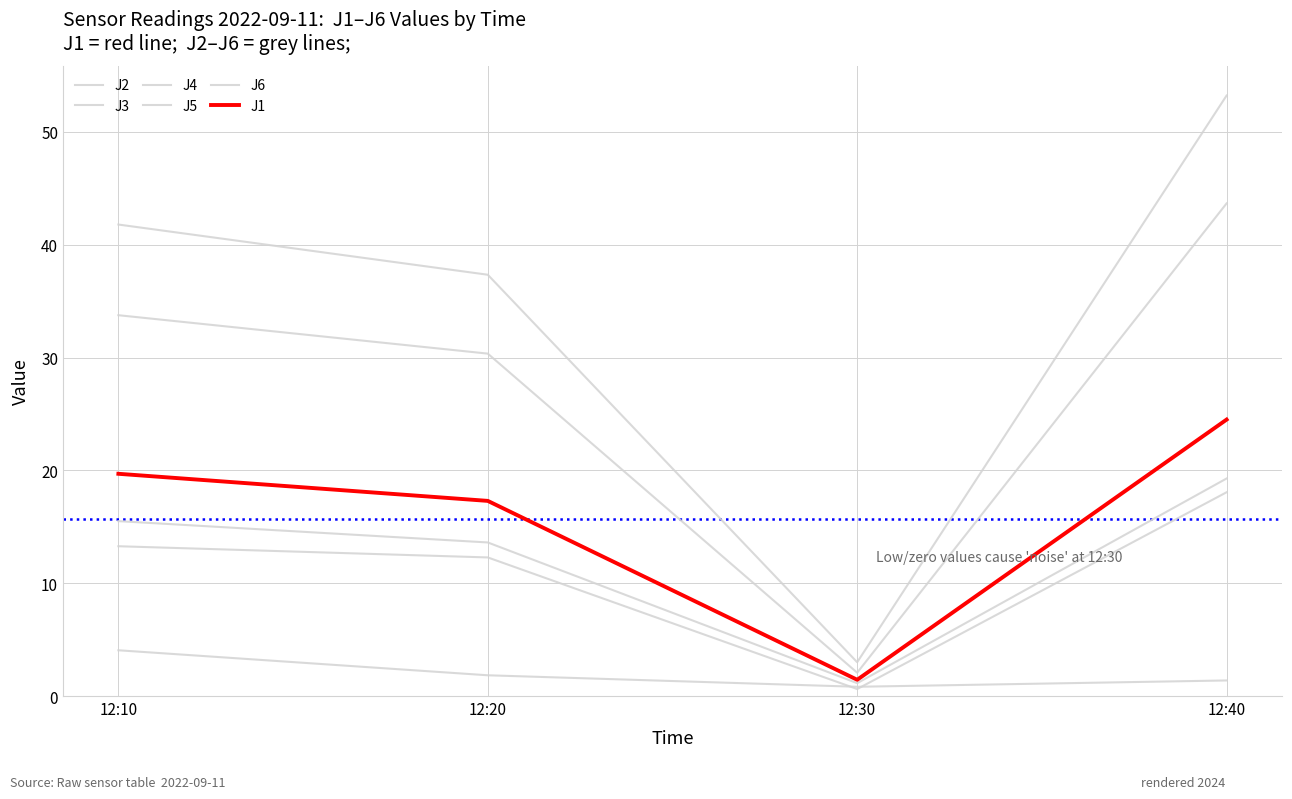

How many lines are shown in the chart?

6